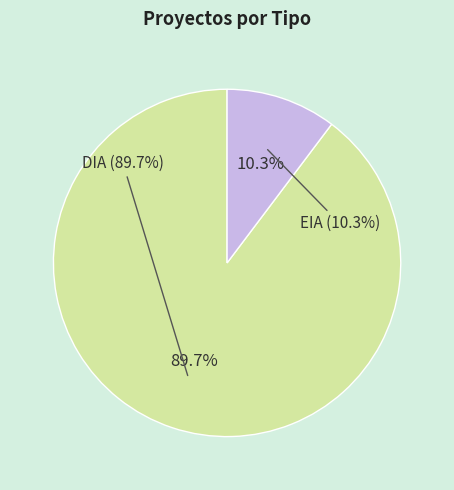

Does any single category account for the majority?

Yes